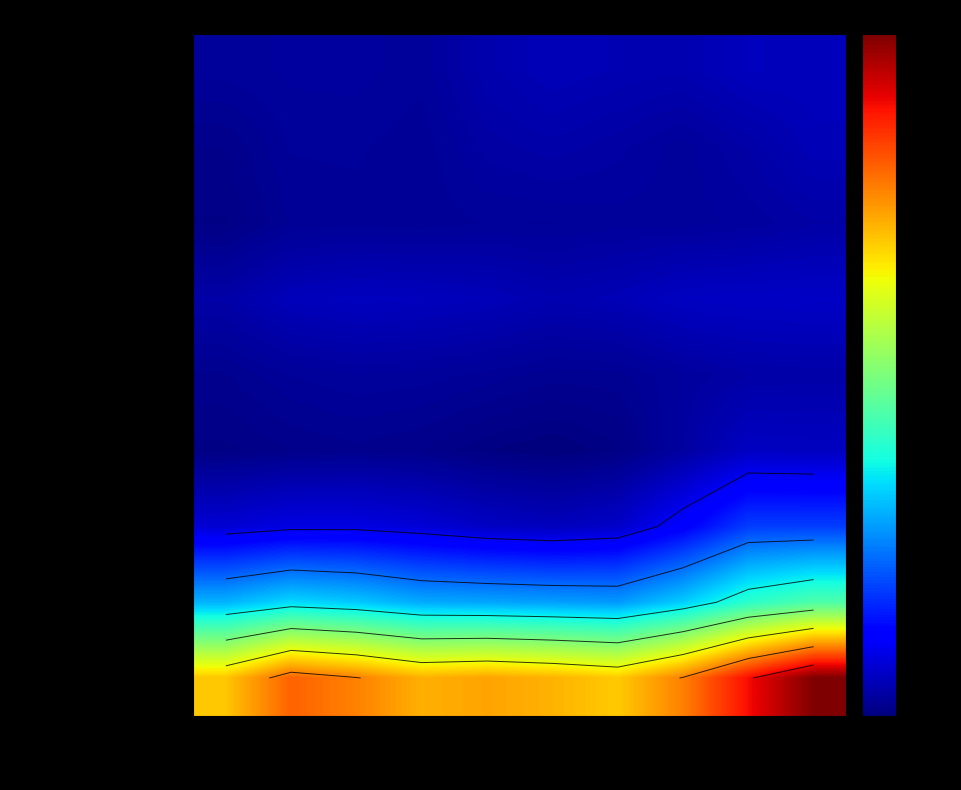

At how many categories does at least one series exceed 170?

2